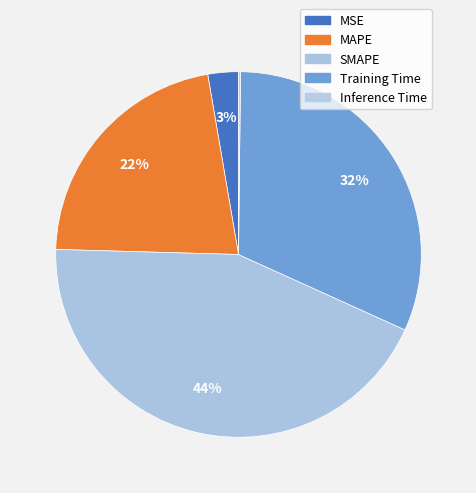

How many segments does this pie chart have?

5